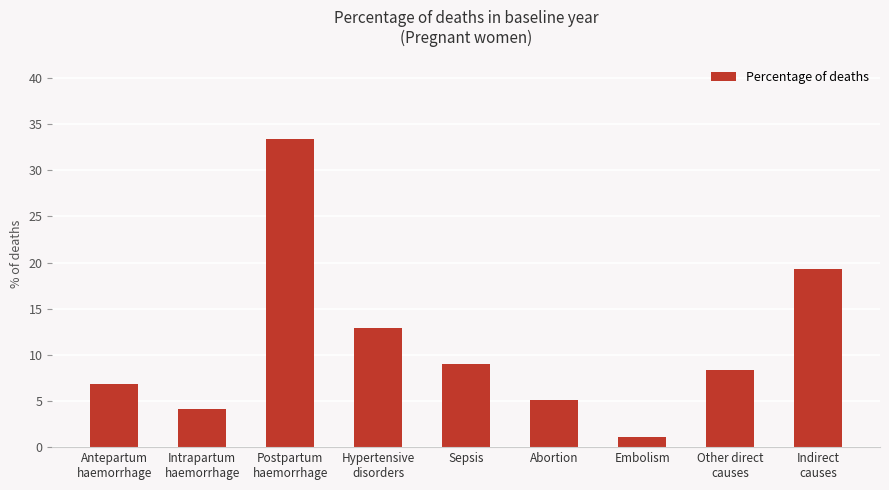

What position from the right is Embolism?

3